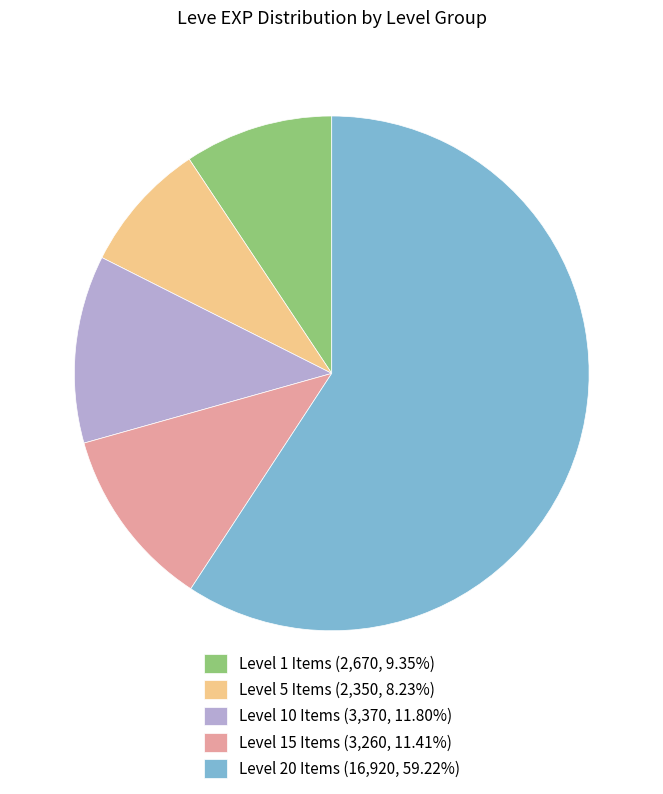

Do Level 15 Items (3,260, 11.41%) and Level 1 Items (2,670, 9.35%) together represent more than half of the pie?

No